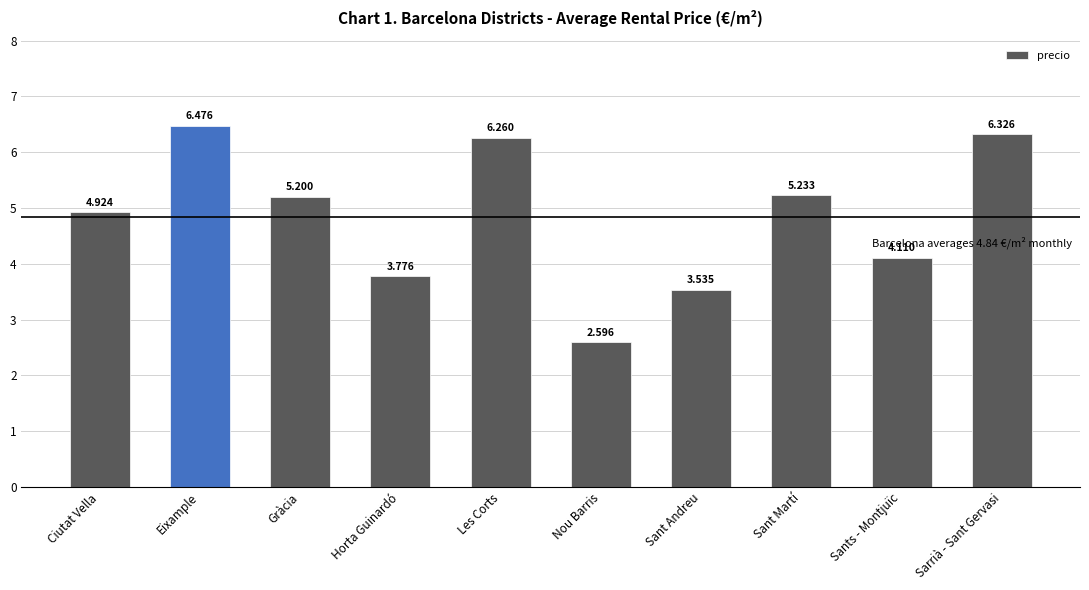

List the labels in order of value, smallest first.

Nou Barris, Sant Andreu, Horta Guinardó, Sants - Montjuïc, Ciutat Vella, Gràcia, Sant Martí, Les Corts, Sarrià - Sant Gervasi, Eixample